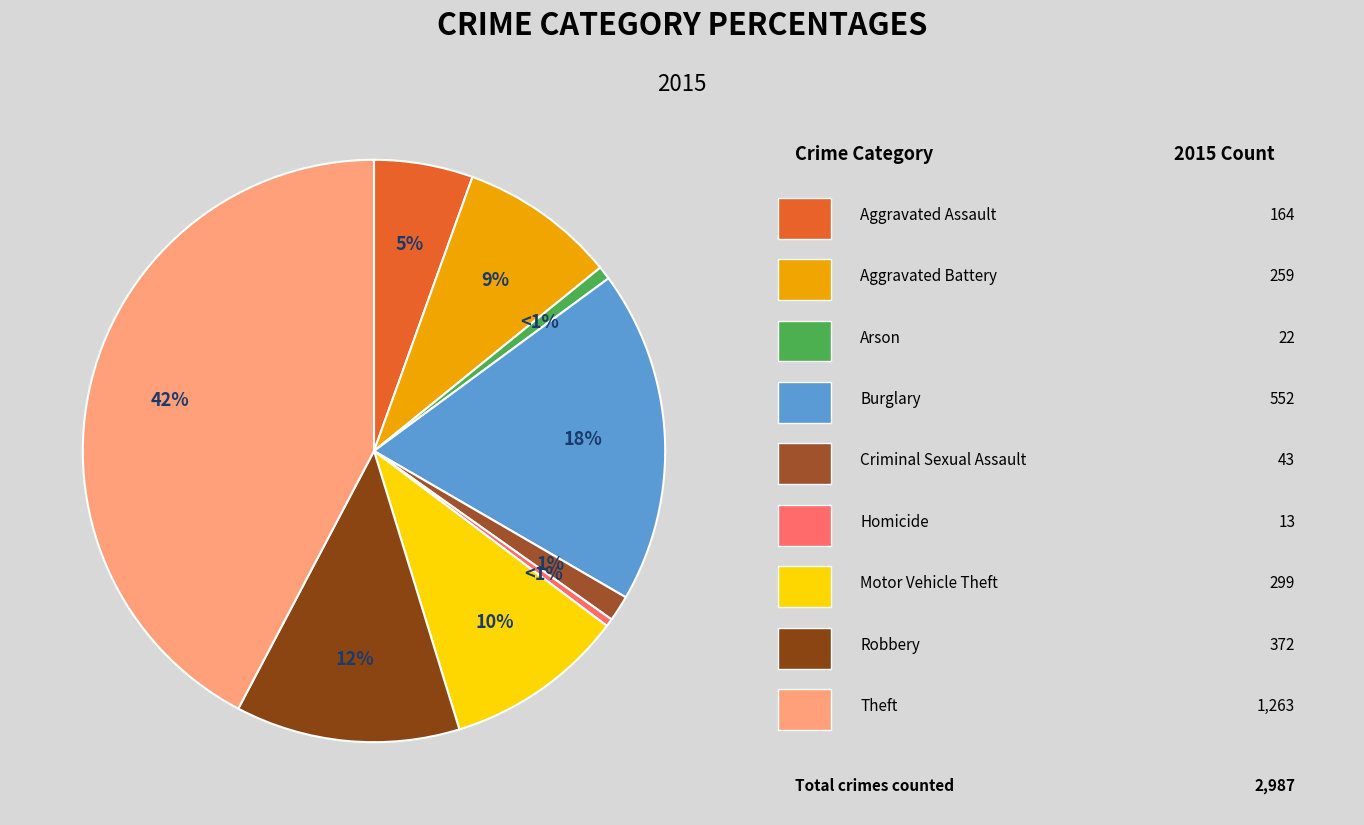

What percentage is the Arson slice, to the nearest percent?

1%